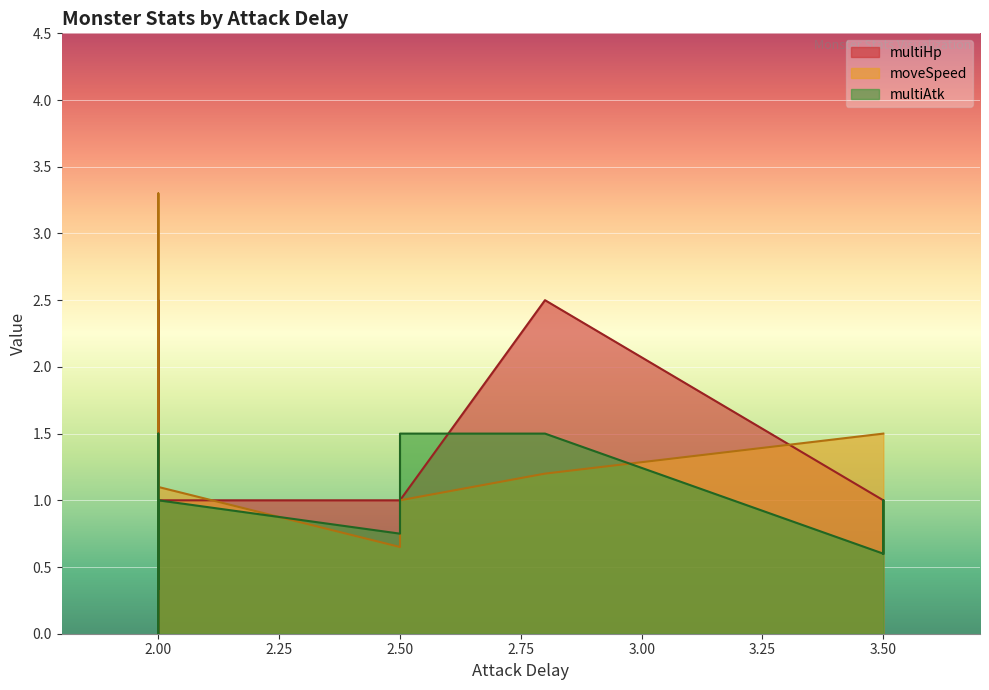

True or false: multiHp and moveSpeed intersect in this chart.

True